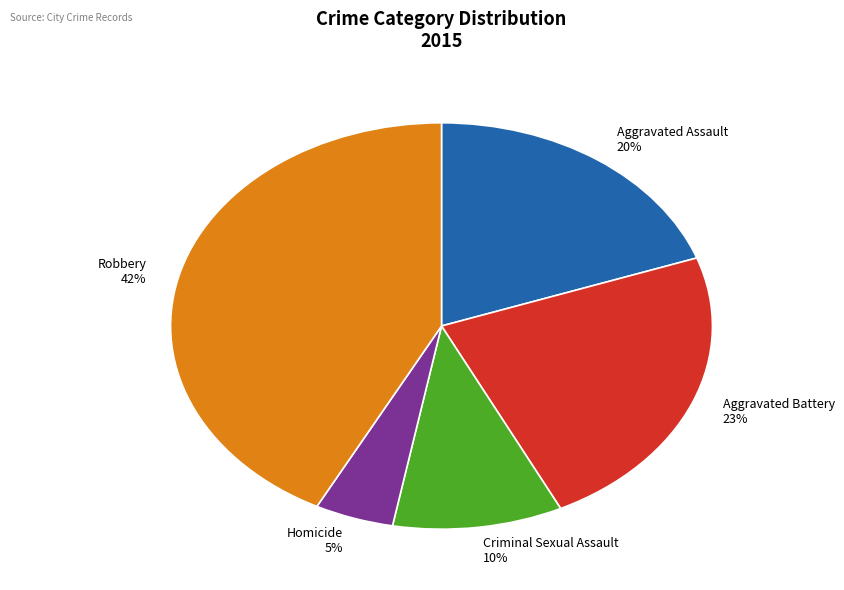

How many segments does this pie chart have?

5